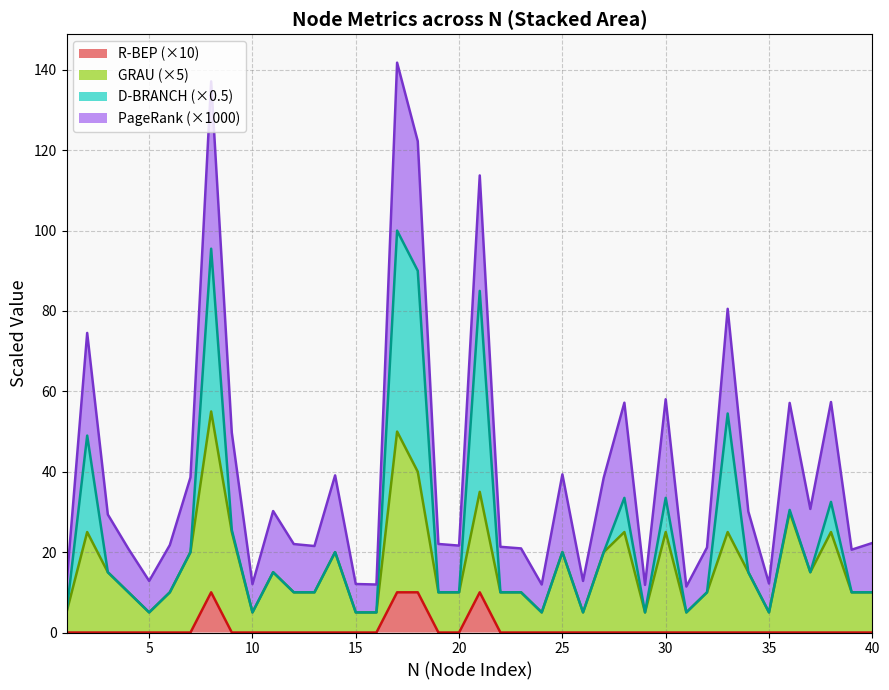

What is the difference between the second highest and second lowest values in the R-BEP series?

10